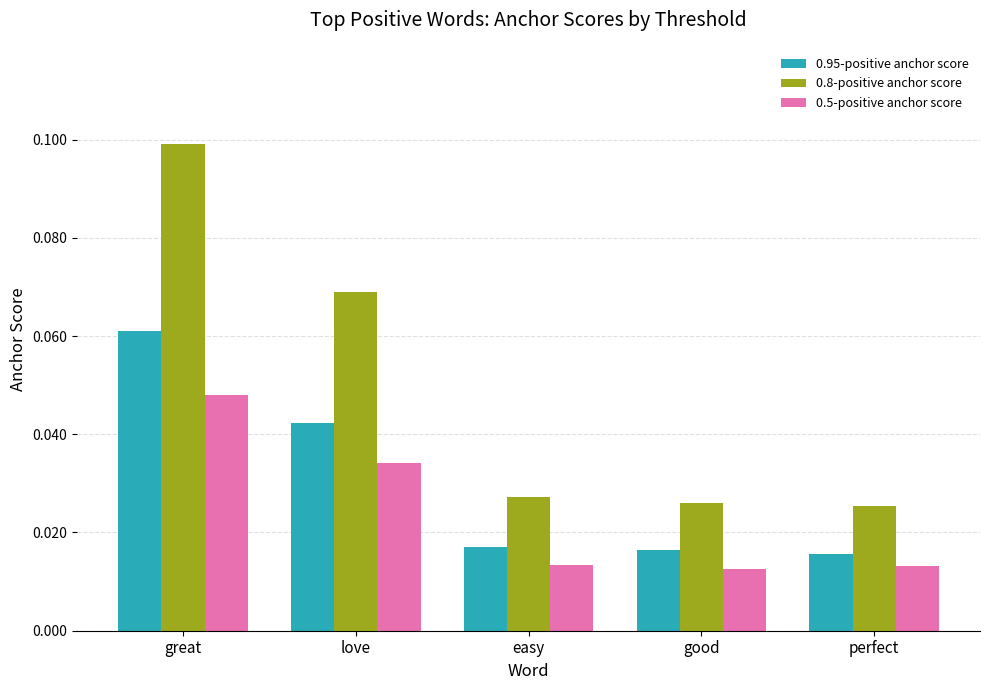

At which category does the chart reach its peak across all series?

great